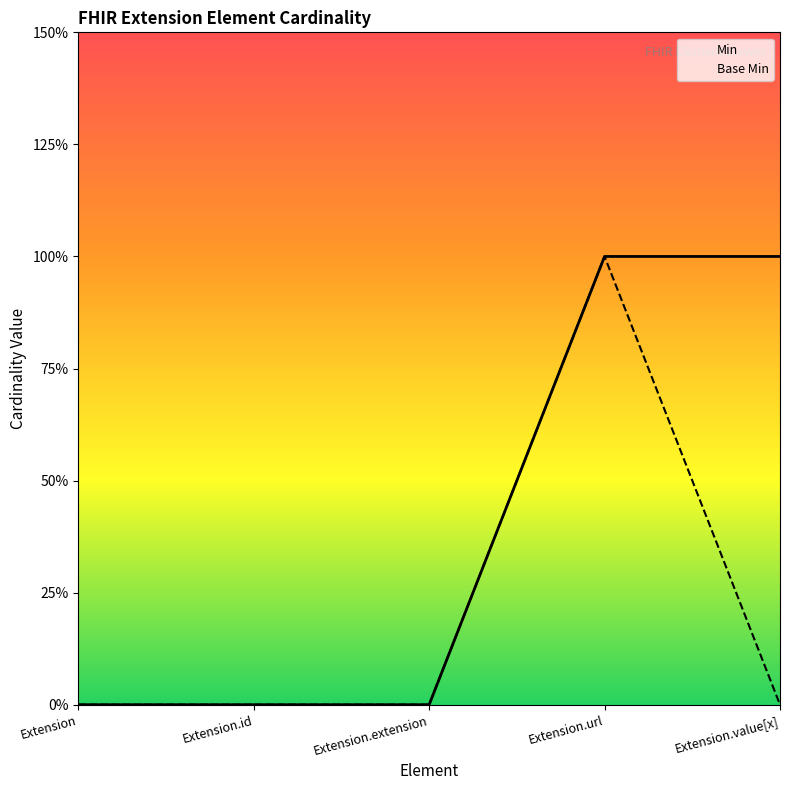

List the series in order of their peak value, lowest first.

Min, Base Min